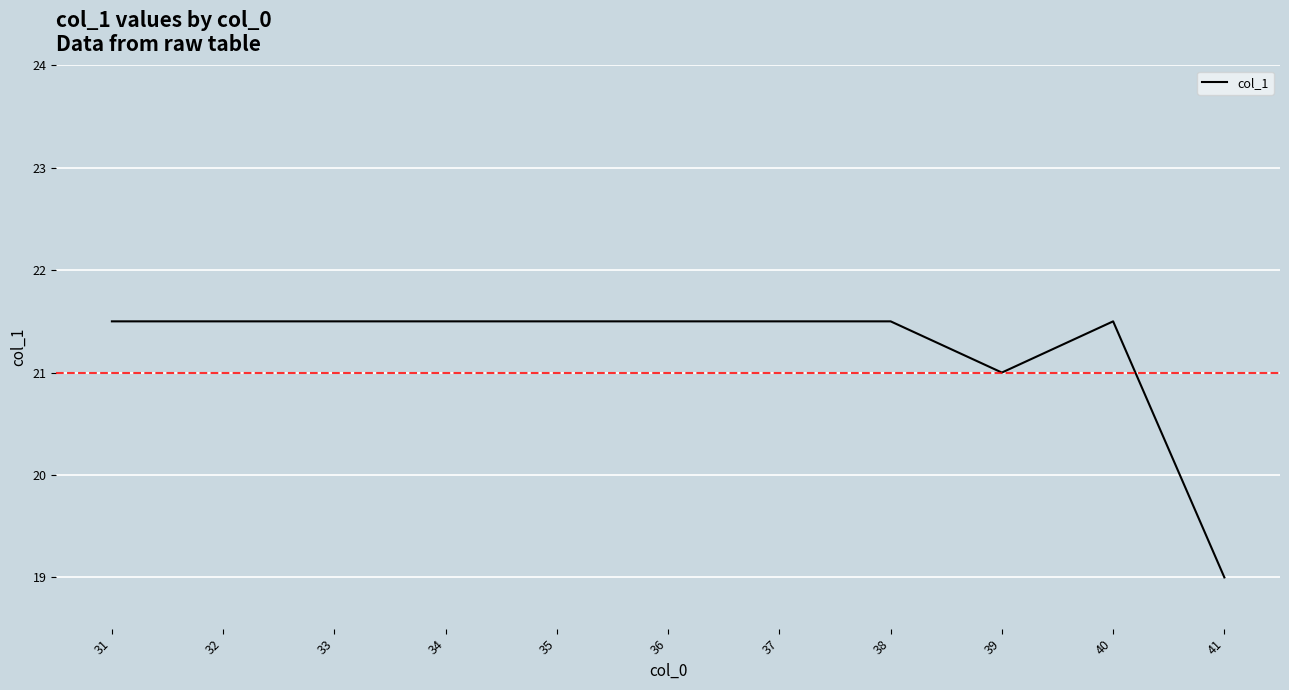

Between 41 and 35, which is larger?

35